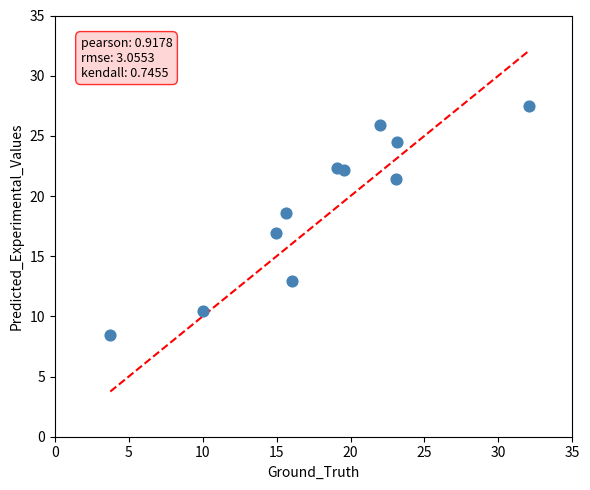

What is the average Y value?

19.2